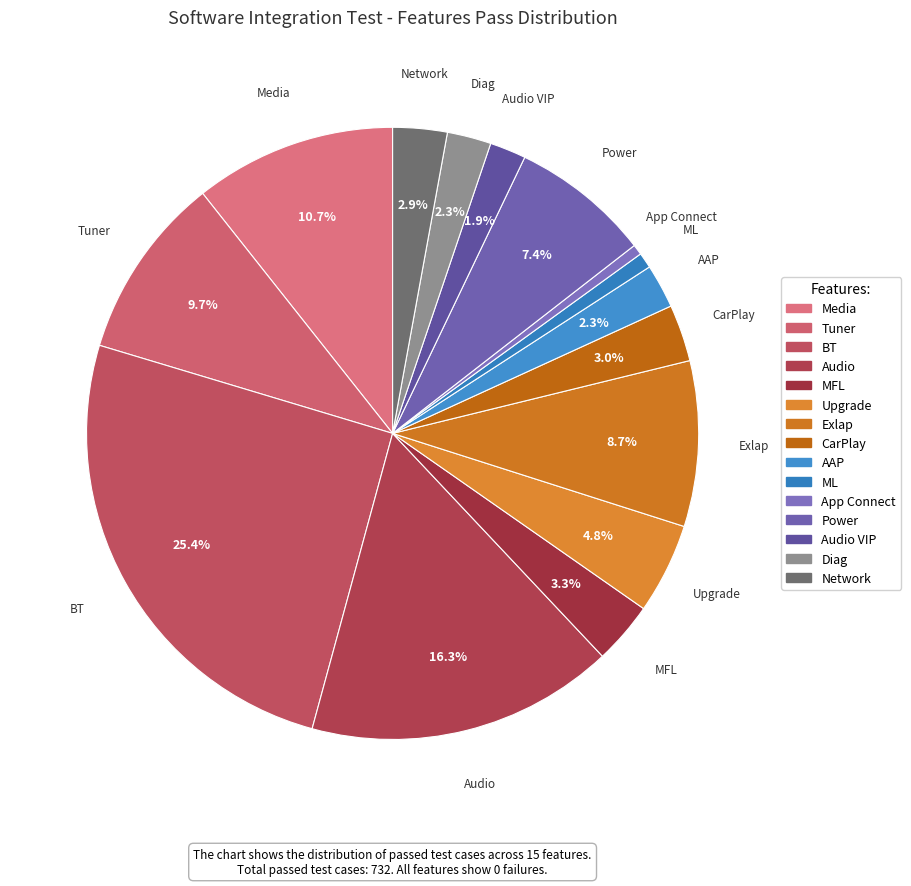

True or false: App Connect accounts for 11% of the total.

False